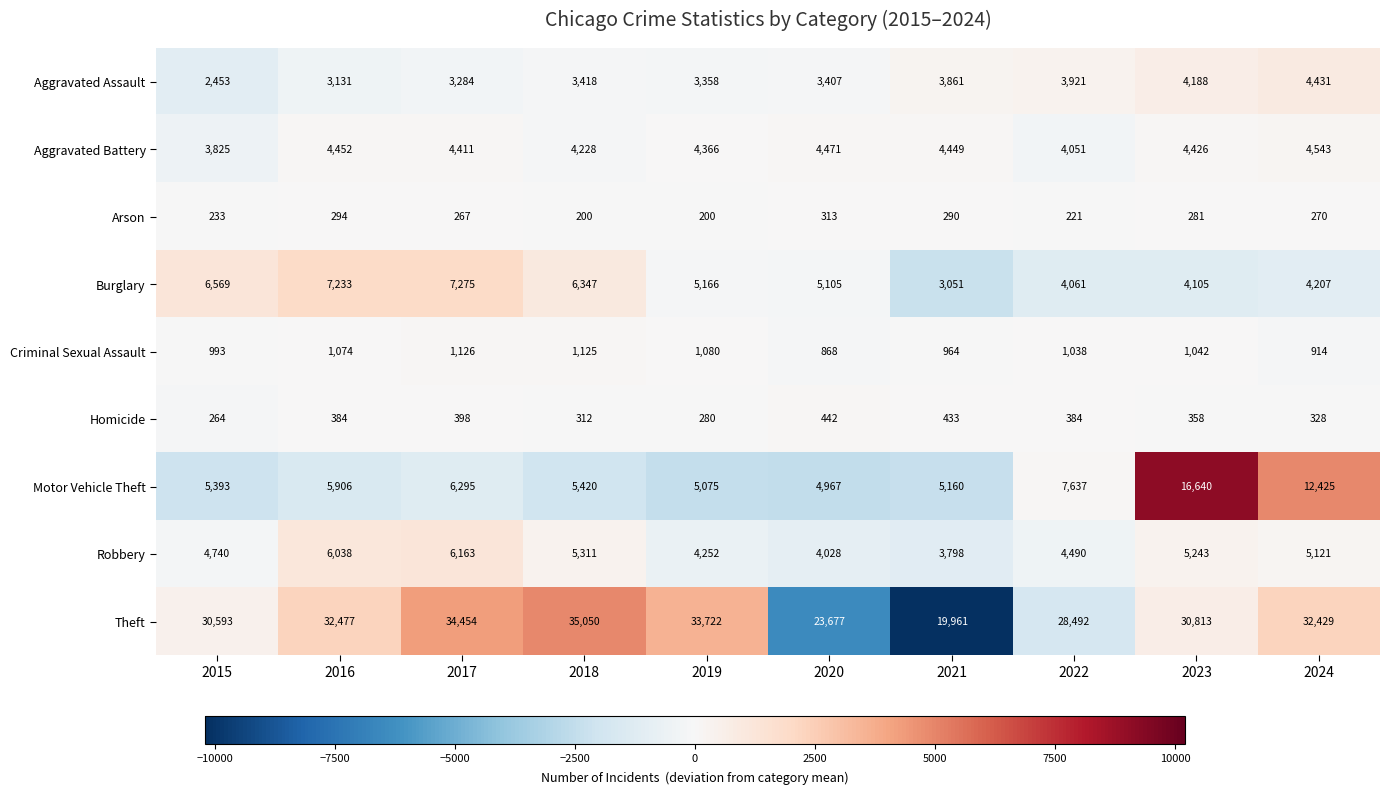

Which series changed the most between 2017 and 2022?

Theft